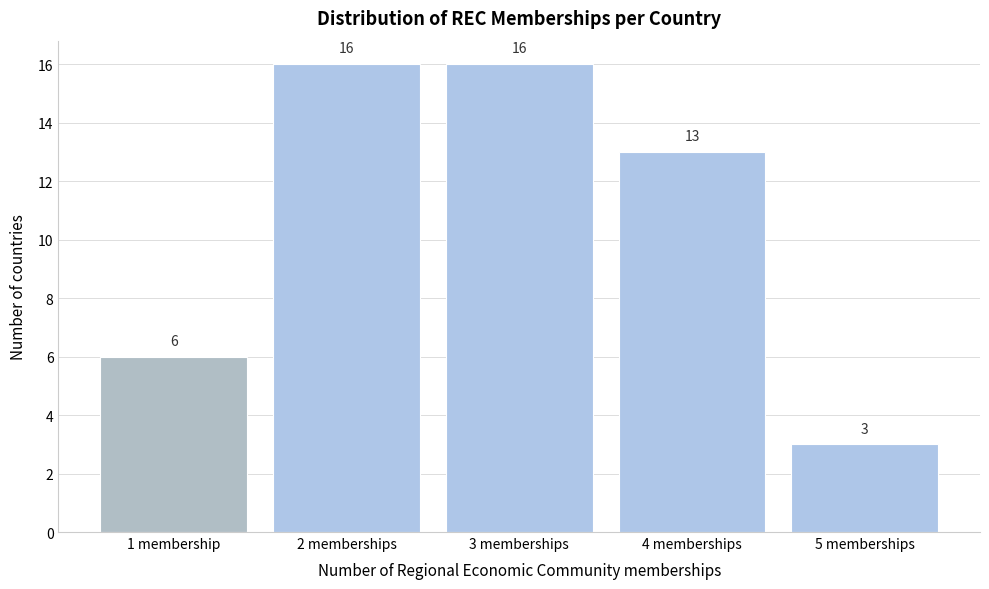

Reading left to right, extract all data points from this chart.

1 membership=6	2 memberships=16	3 memberships=16	4 memberships=13	5 memberships=3